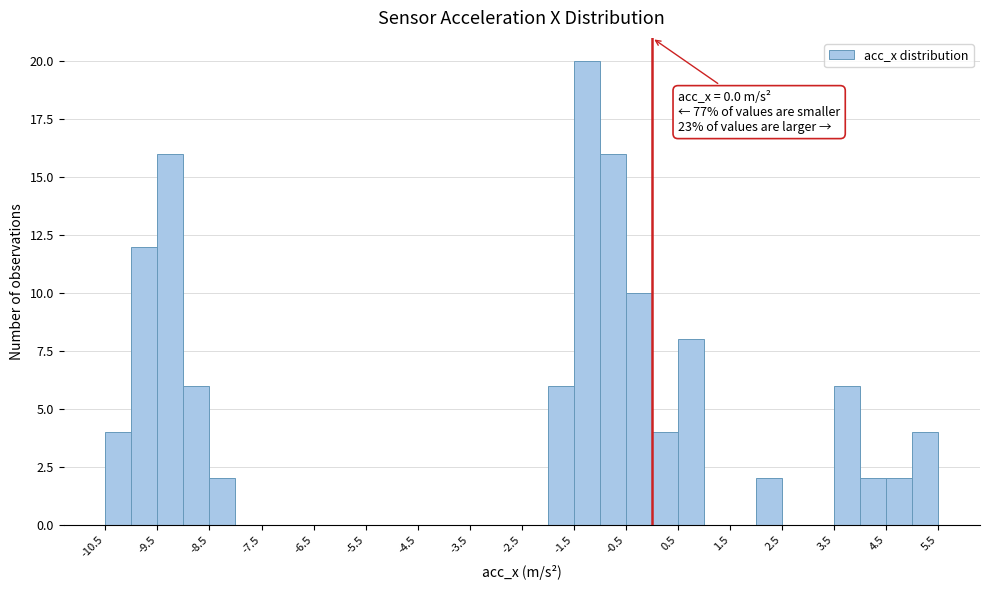

Over which range of the x-axis is the bar tallest?

-1.5 to -1.0